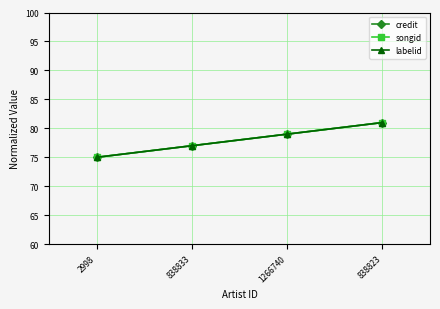

Does the chart have visible grid lines?

Yes